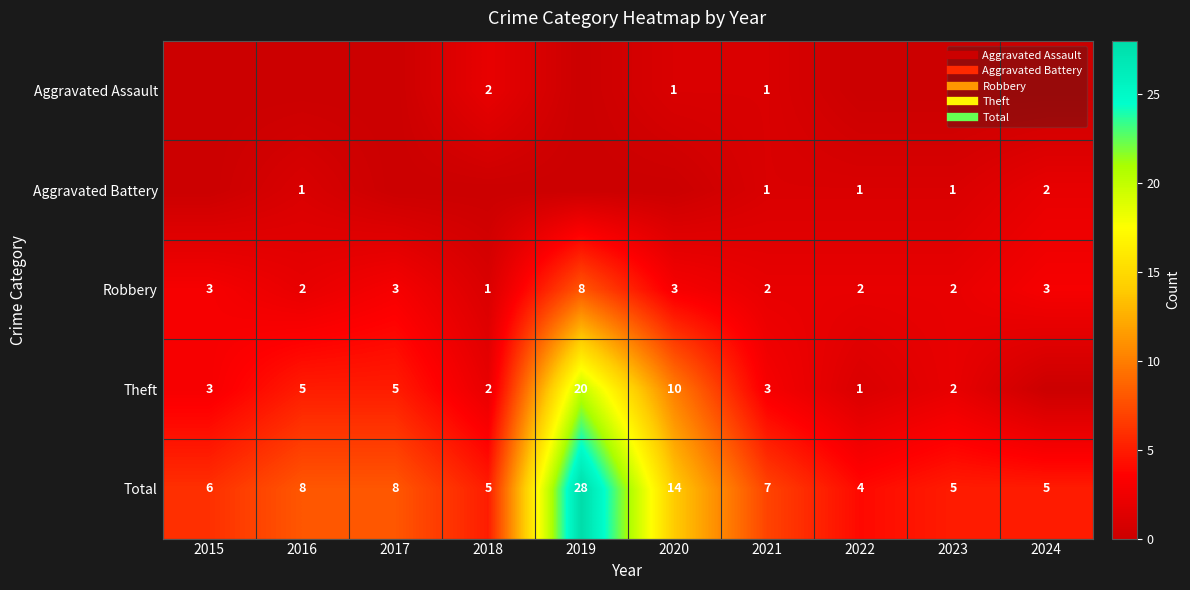

Is it true that Total equals 4 at 2022?

True